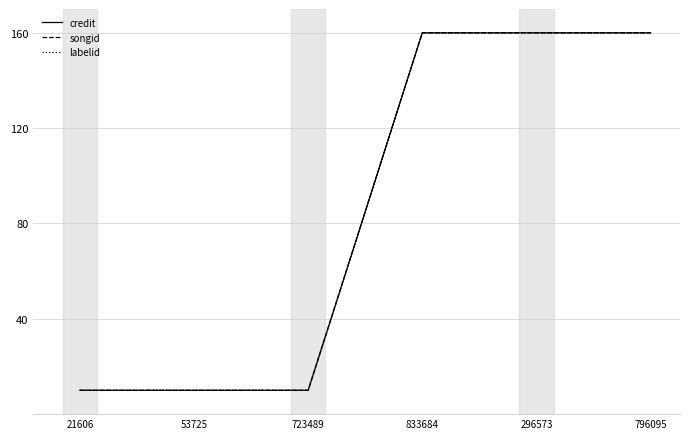

At which label does labelid reach its peak?

833684